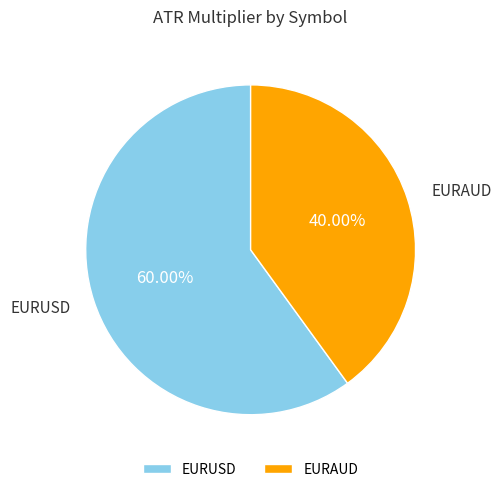

How many segments does this pie chart have?

2